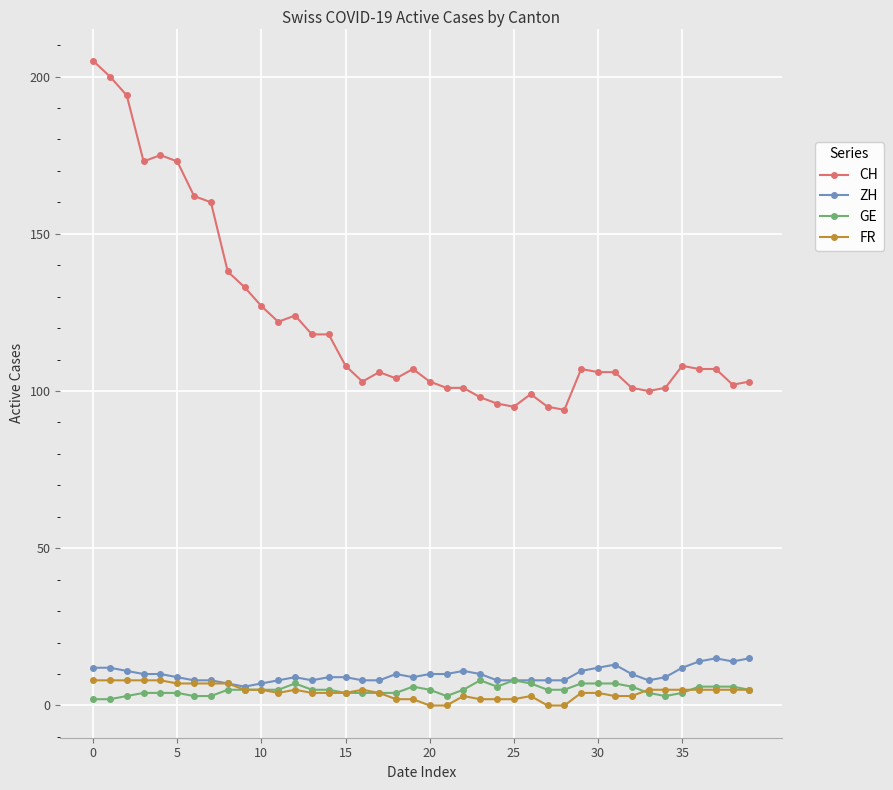

What is the maximum value for ZH?

15